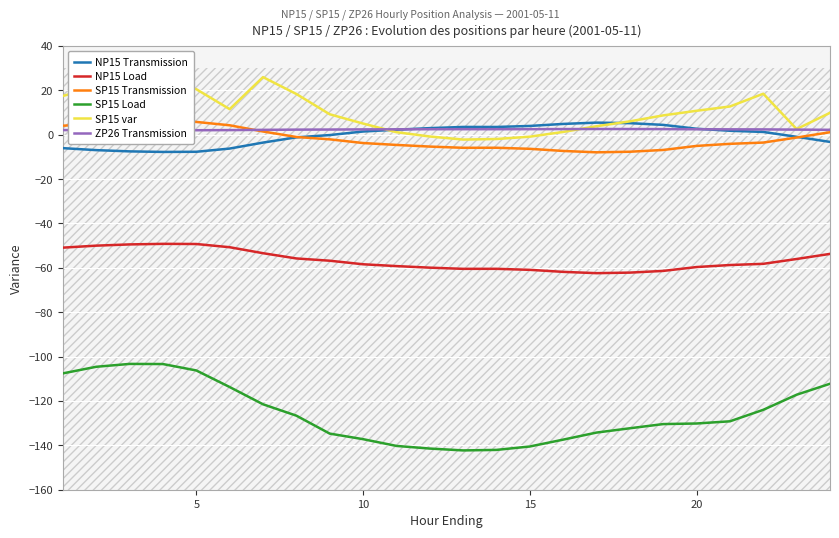

True or false: NP15 Transmission and NP15 Load cross at least once.

False